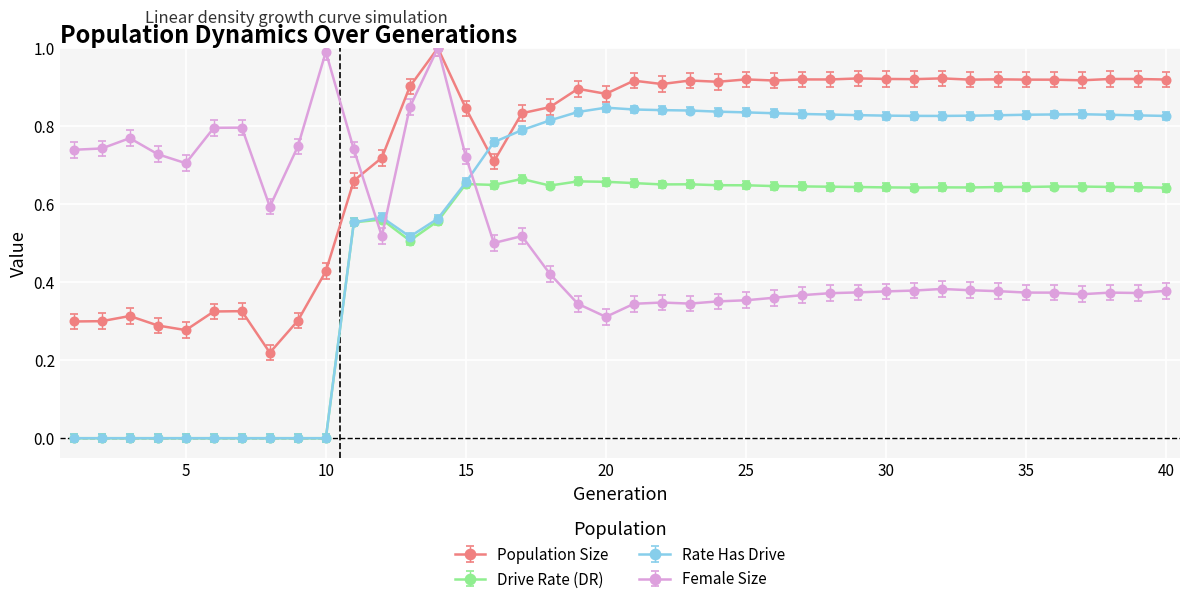

Which series ends up on top after the final intersection of Drive Rate (DR) and Female Size?

Drive Rate (DR)